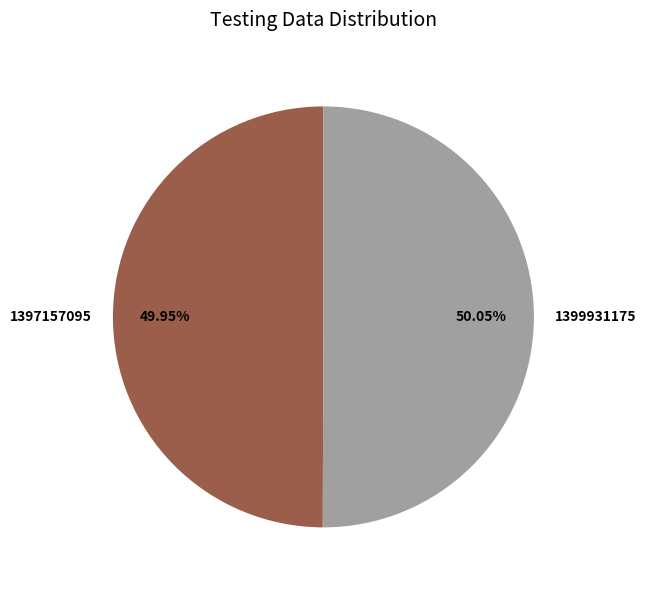

What percentage is NOT represented by 1397157095?

50.0%